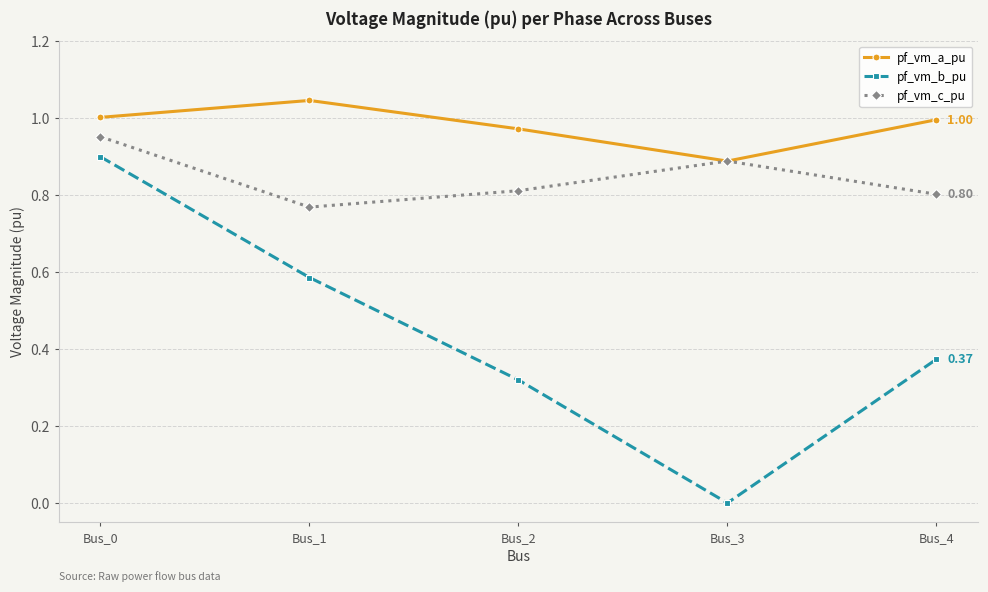

What is the difference between the pf_vm_c_pu values at Bus_3 and Bus_4?

0.1